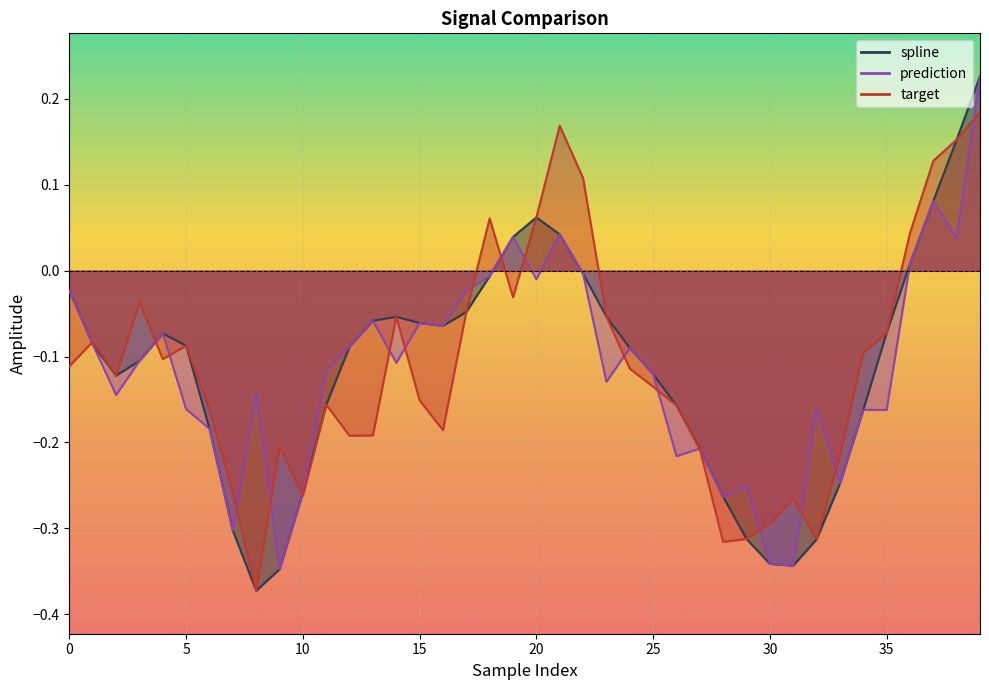

How many interior local peaks does the prediction series have?

12